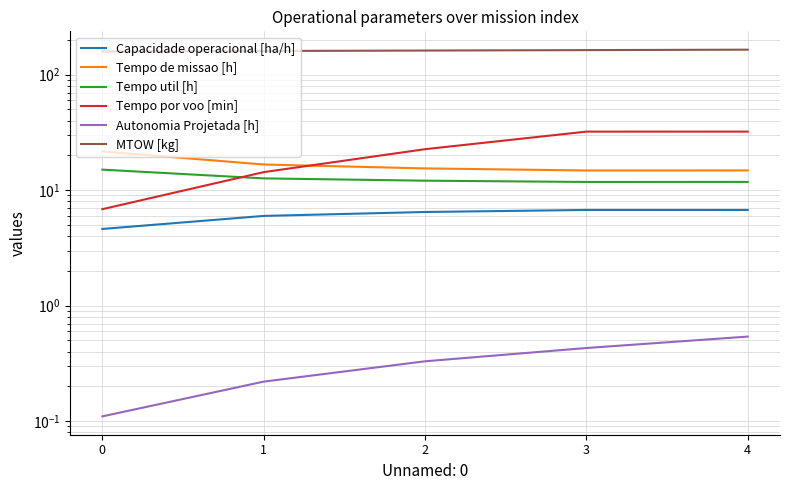

Read the Tempo por voo [min] value at 0.

6.8